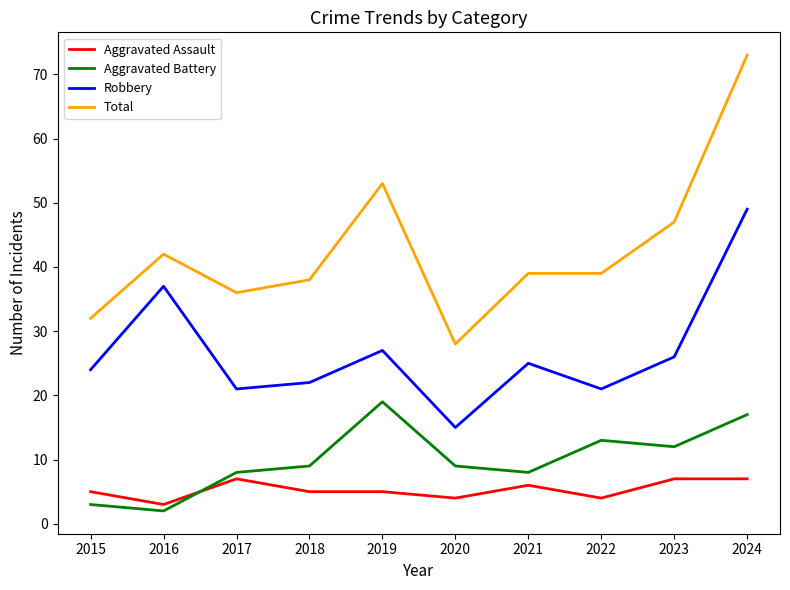

Rank the series at 2020 from lowest to highest value.

Aggravated Assault, Aggravated Battery, Robbery, Total